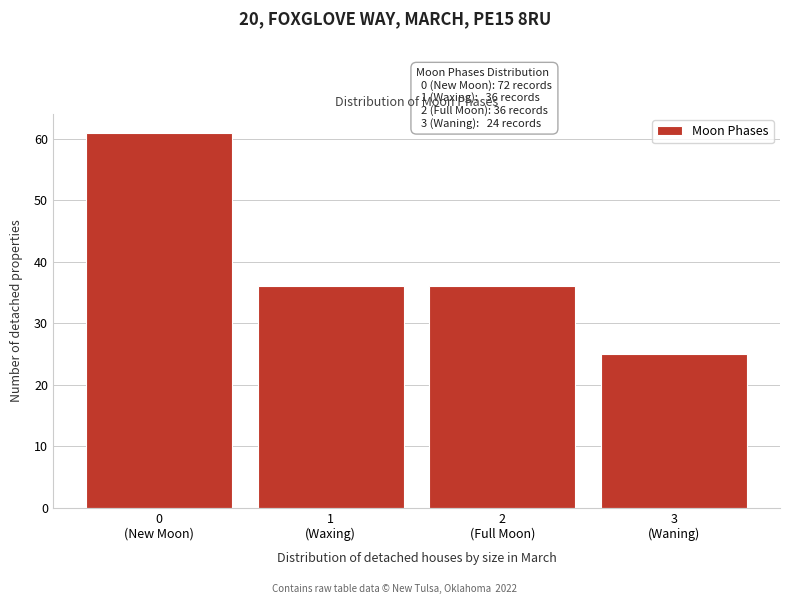

Reading right to left, what are all the values shown in this chart?

25	36	36	61